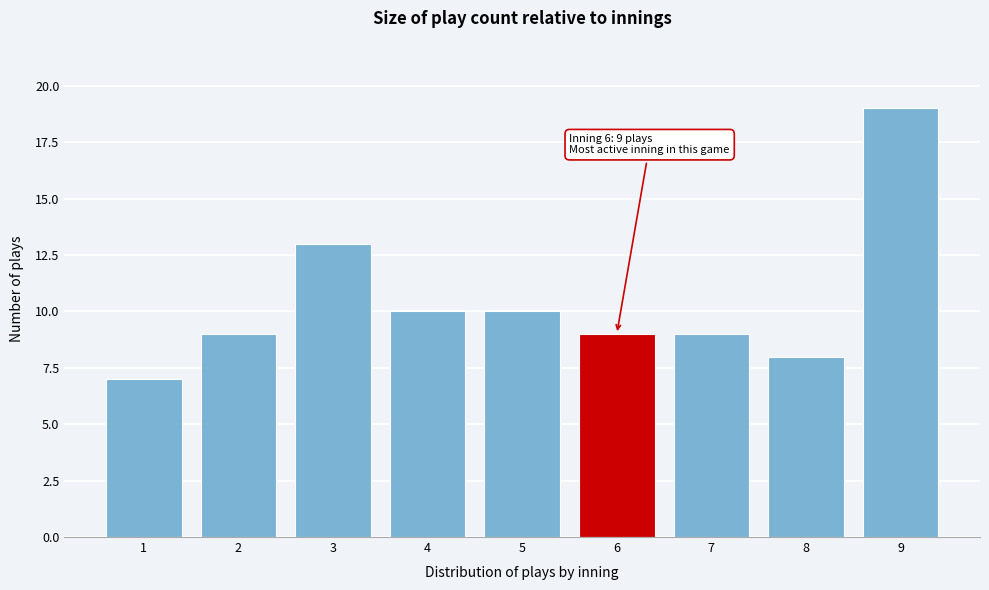

Reading right to left, extract all data points from this chart.

9=19	8=8	7=9	6=9	5=10	4=10	3=13	2=9	1=7